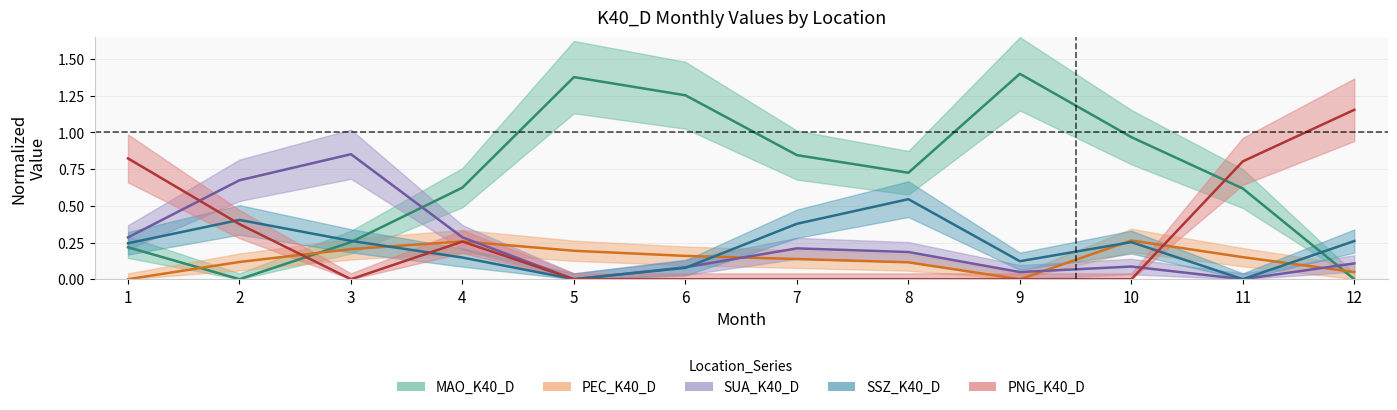

At which label is PNG_K40_D closest to 0?

3